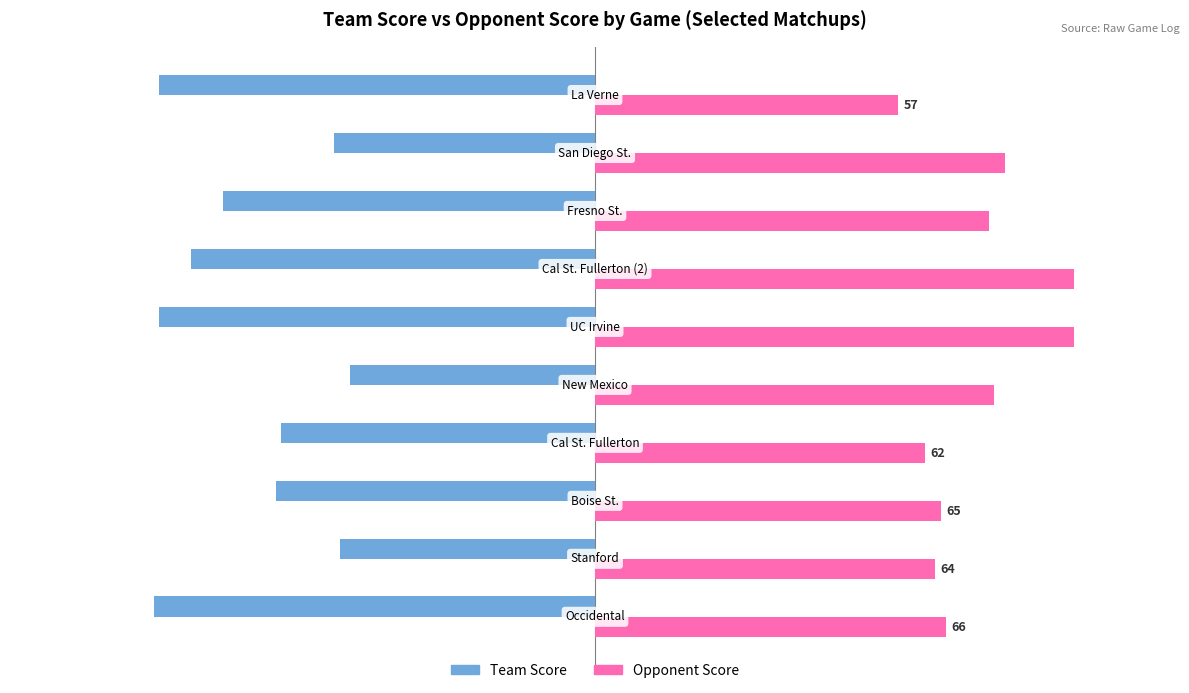

What is the difference between the maximum and second lowest values in the Opponent Score series?

28